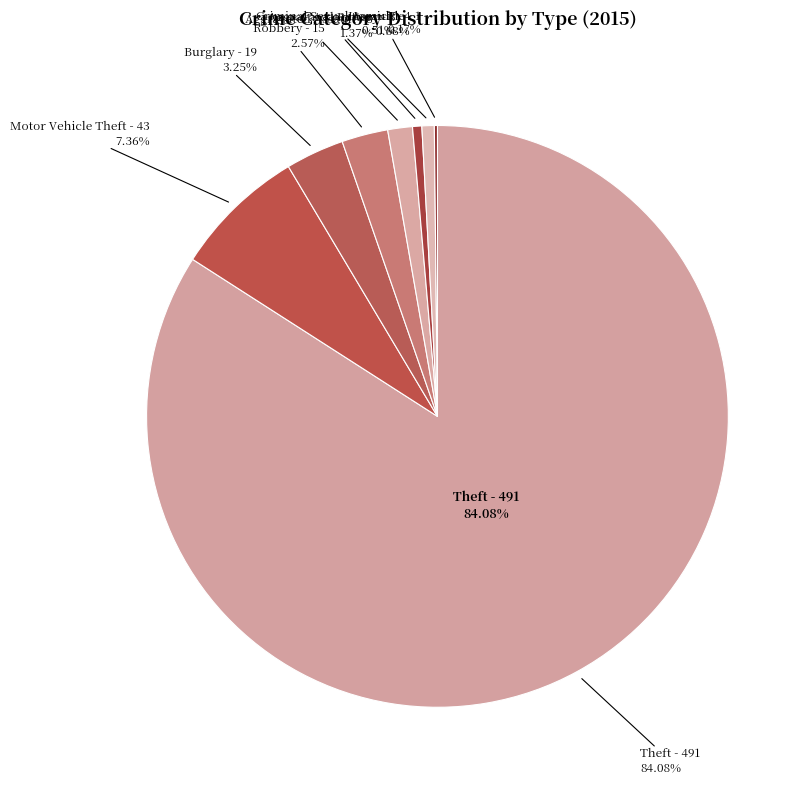

Count the number of slices in the pie.

9